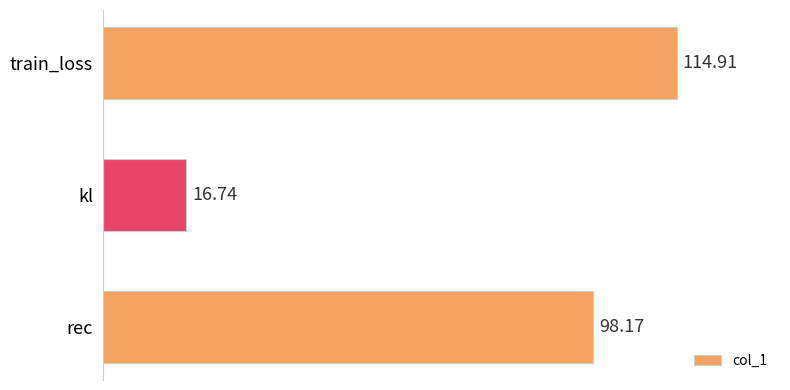

What is the sum of all values?

229.8